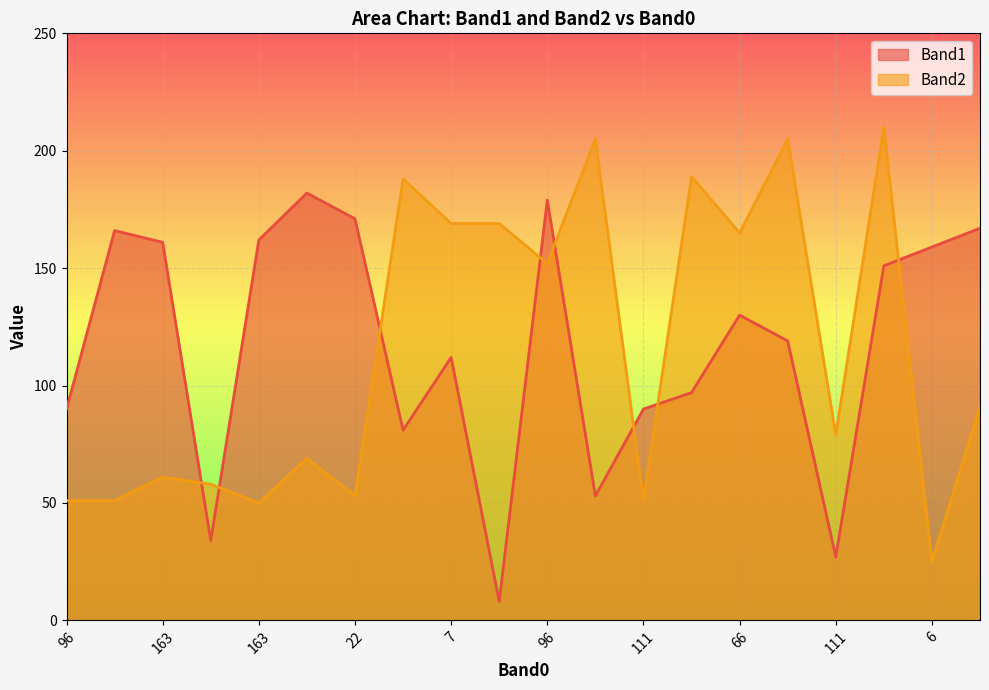

What is the smallest value displayed?

8